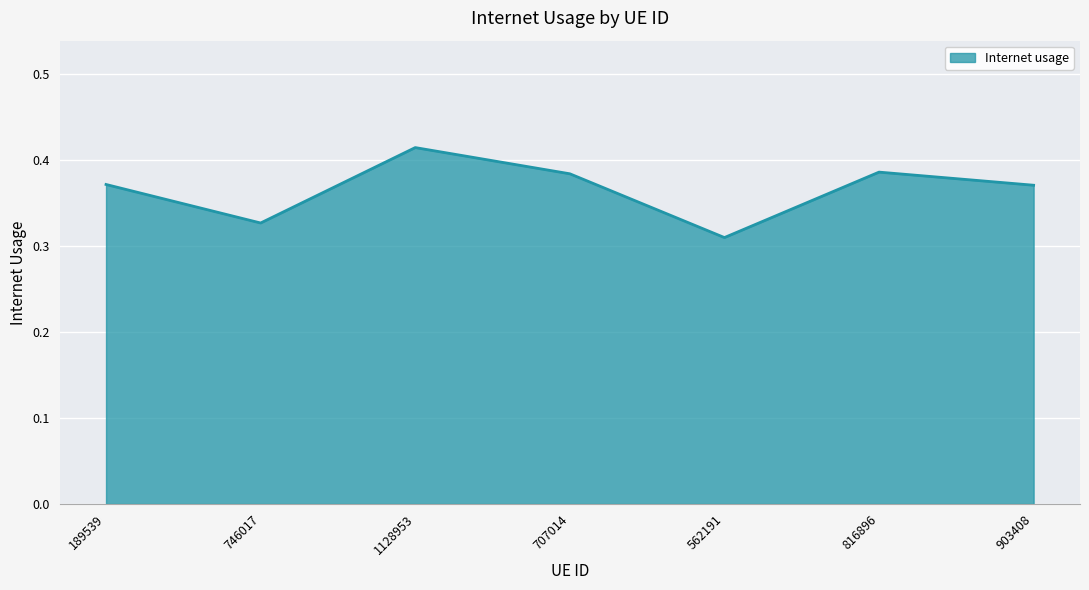

What is the change in value from 562191 to 816896?

+0.1